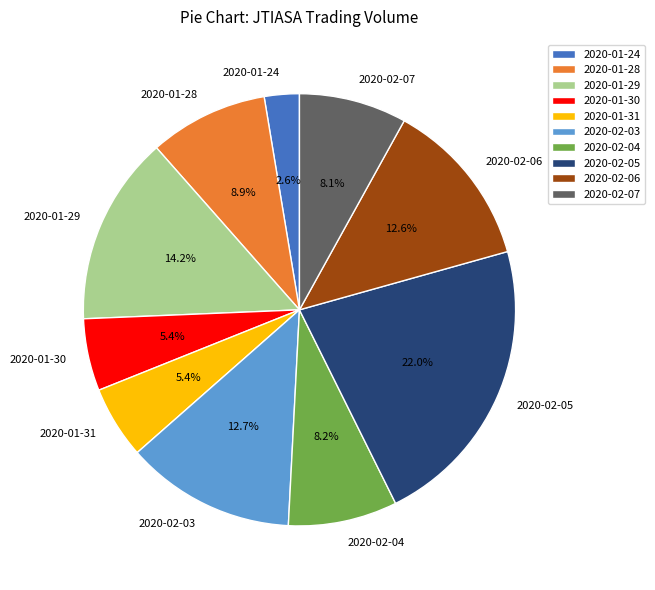

Which category has the smallest portion of the pie?

2020-01-24